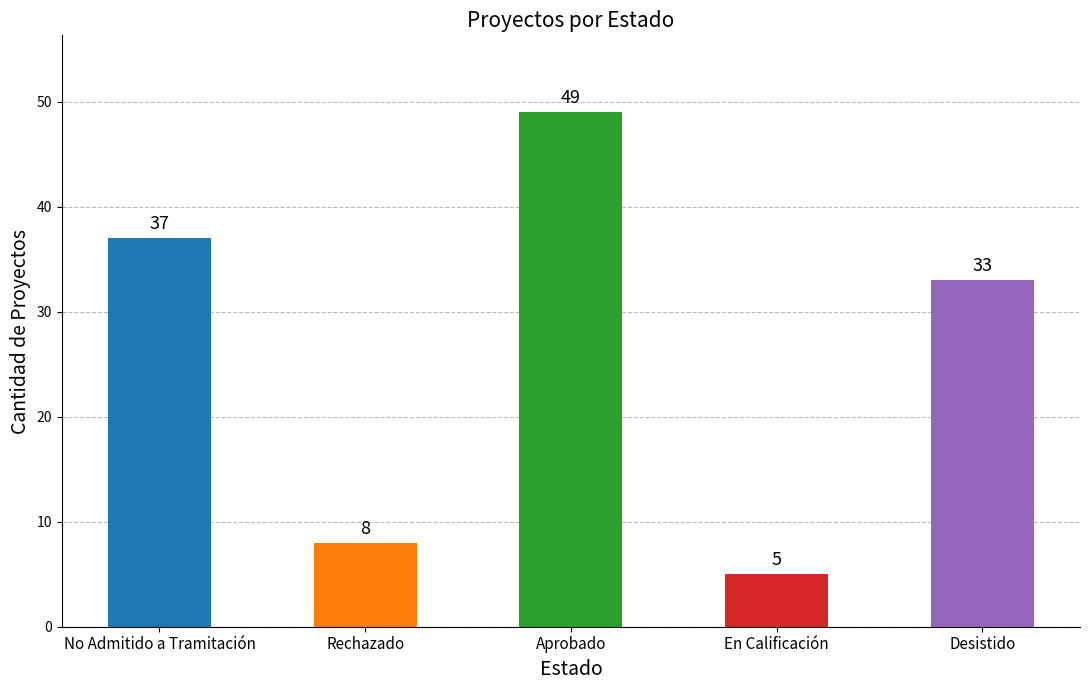

How many values are below 33?

2